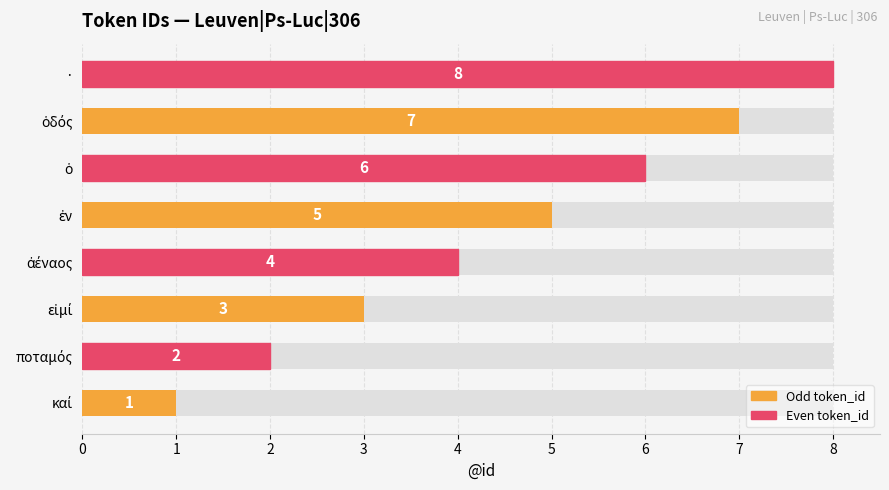

What is the value of the 8th bar from the left?

8